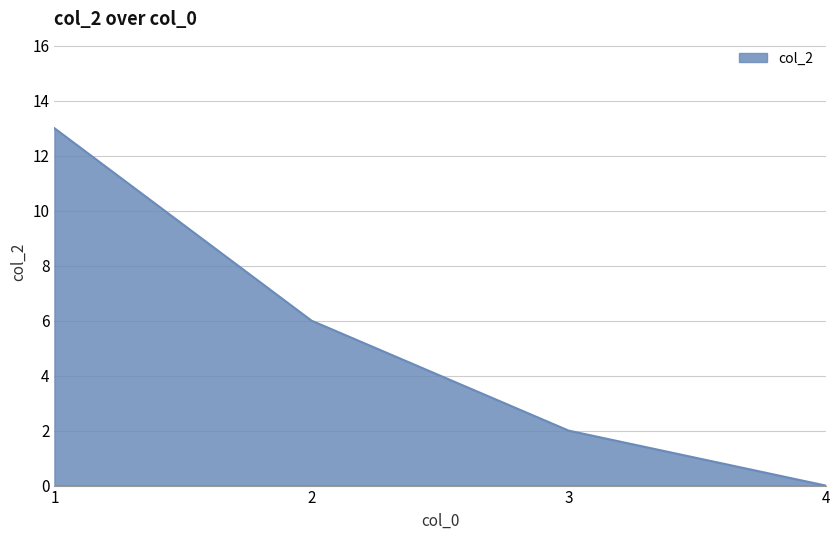

What is the sum of all values?

21